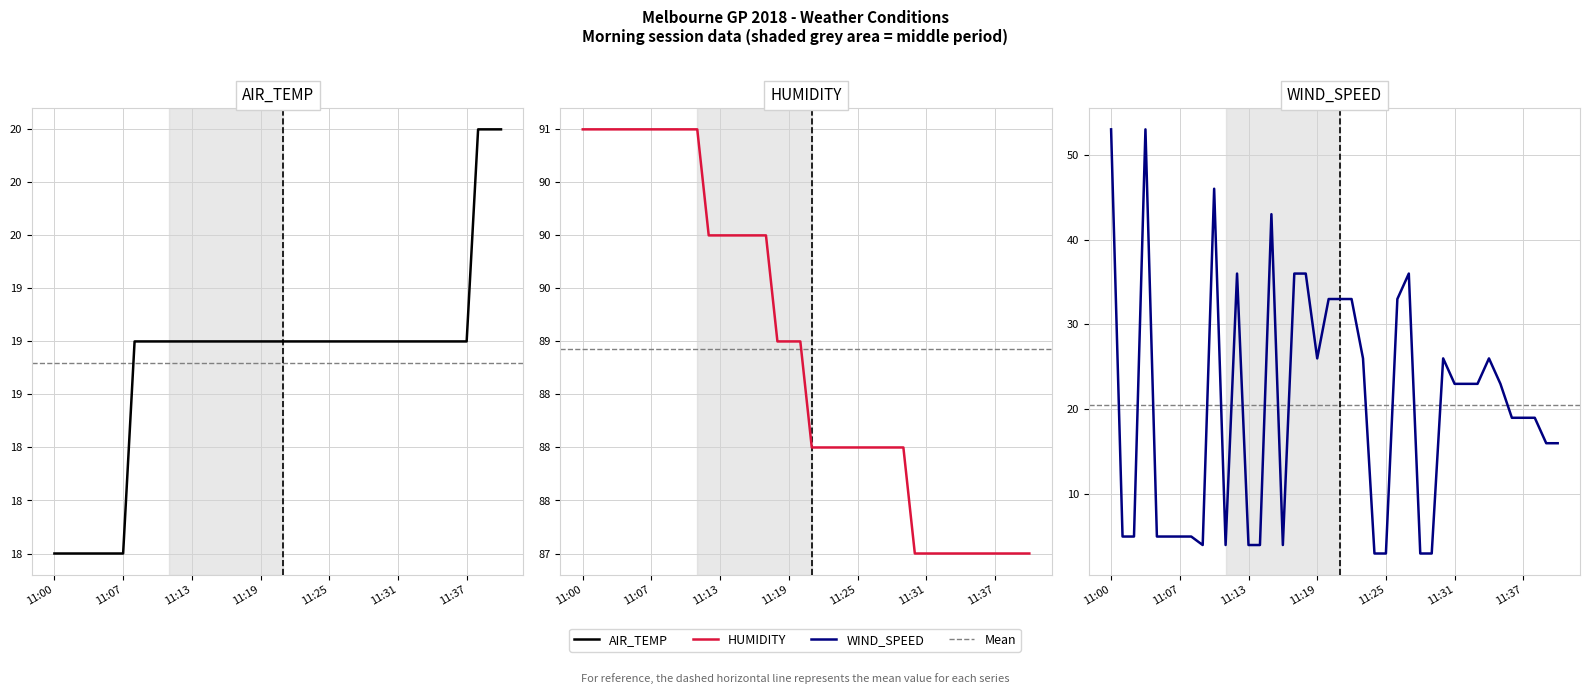

At which label is WIND_SPEED closest to 28?

11:19